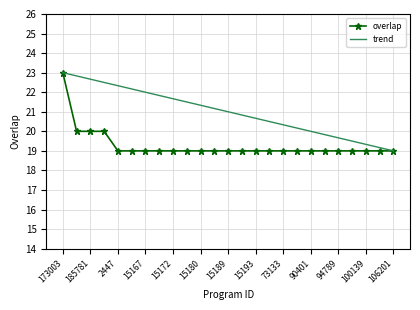

What is the highest value of the trend series?

23.0